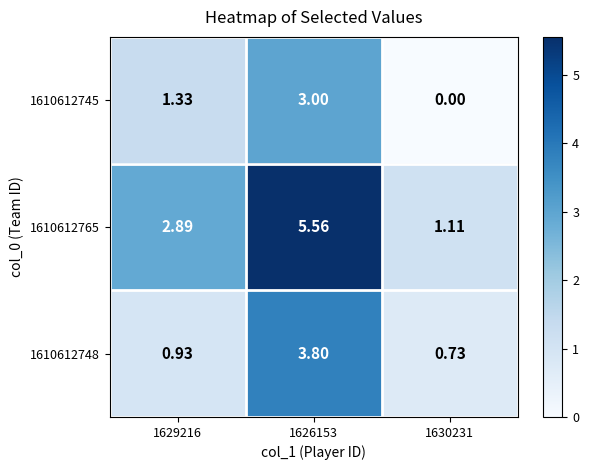

Is the value of 1610612745 at 1629216 greater than the value of 1610612765 at 1629216?

No